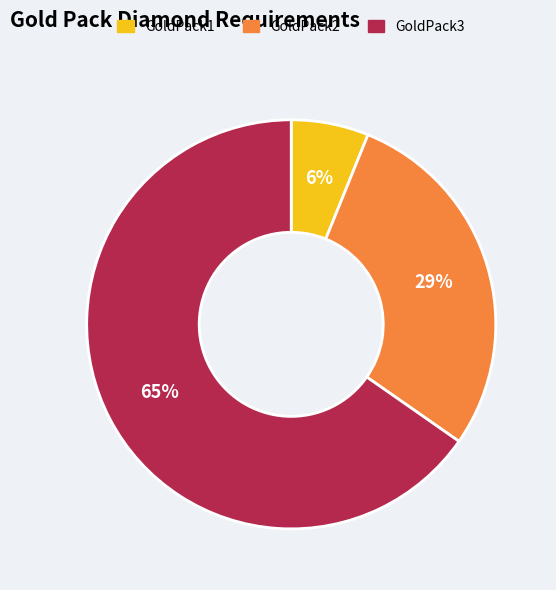

How many segments does this pie chart have?

3